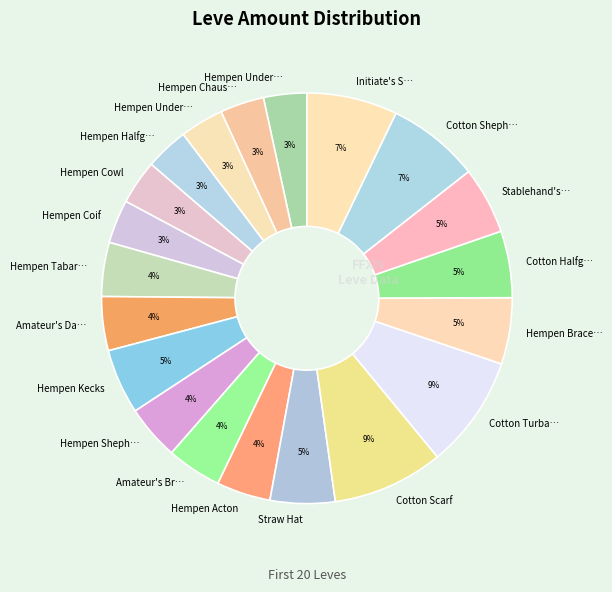

Count the number of slices in the pie.

20